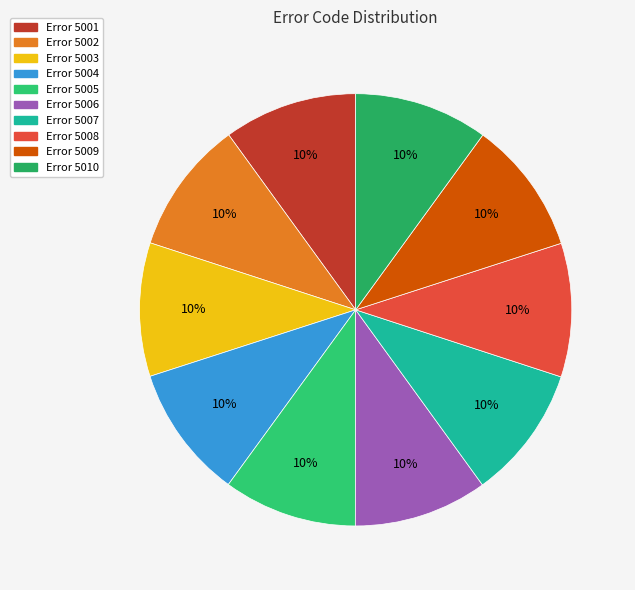

Count the number of slices in the pie.

10